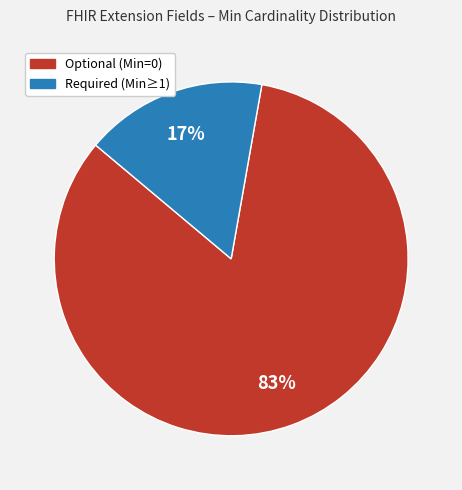

Is it true that Required (Min≥1) is 17% of the pie?

True